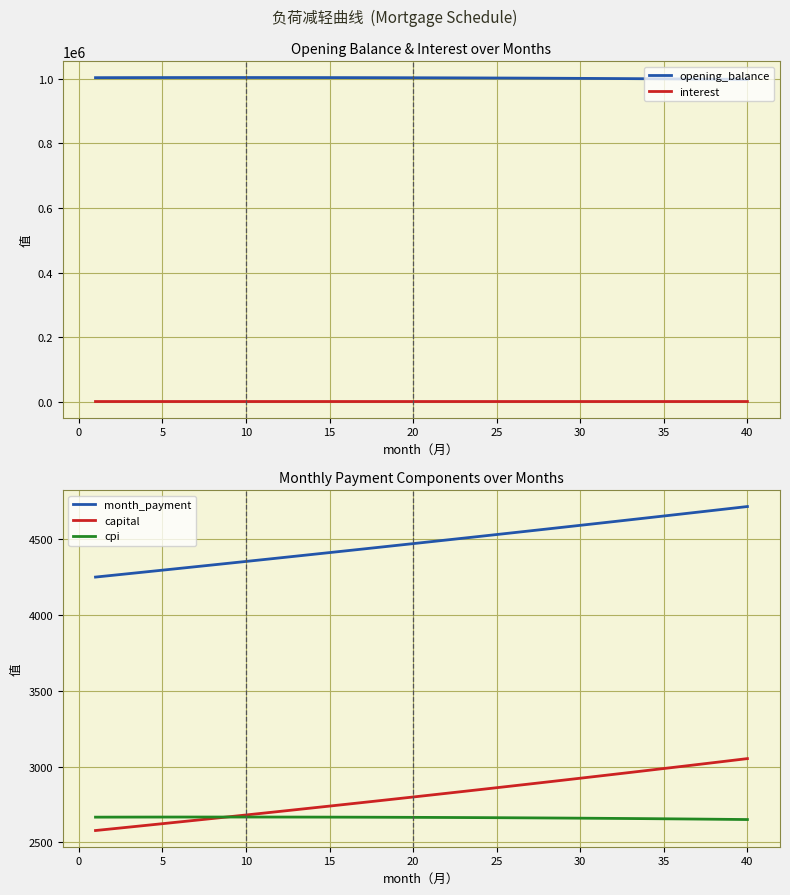

True or false: cpi and month_payment cross at least once.

False